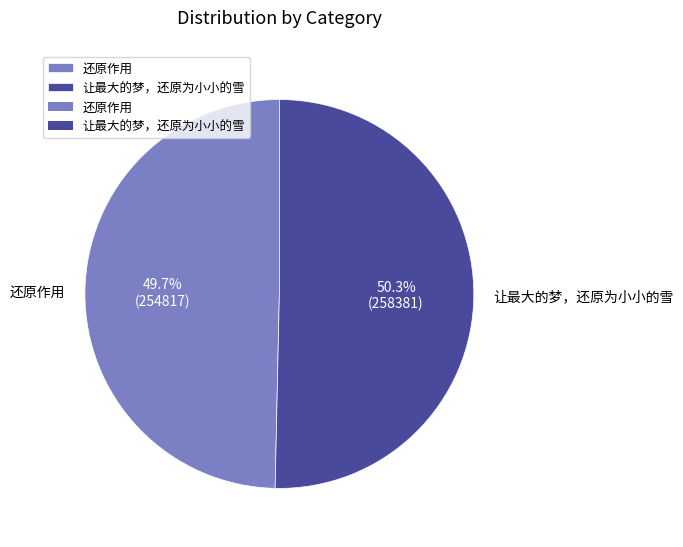

To the nearest percent, what is the difference between the largest and smallest slice percentages?

1%